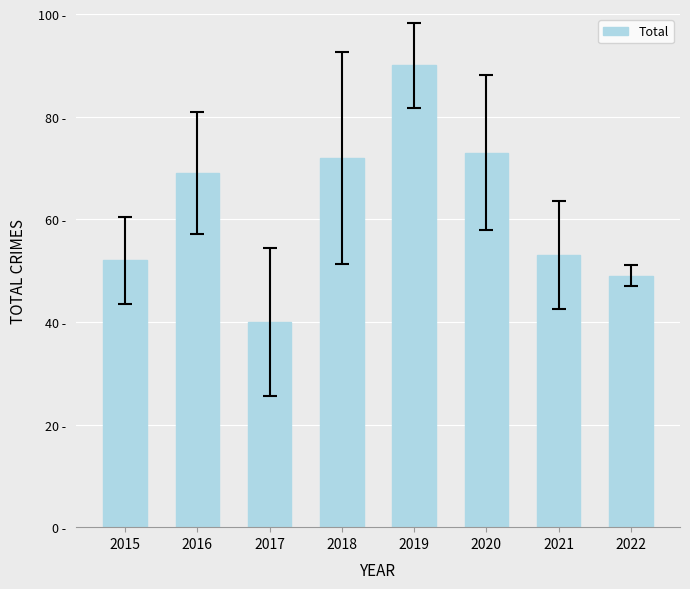

What is the minimum value shown in the chart?

40